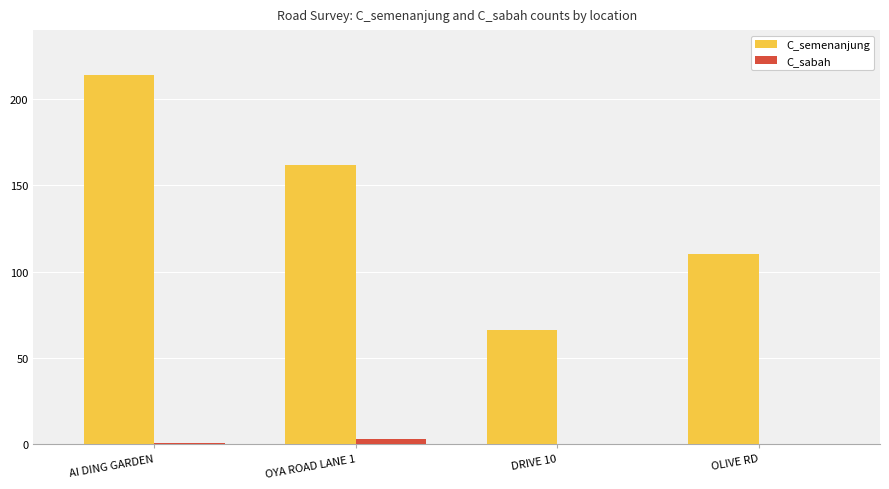

How many data points does each series have?

4